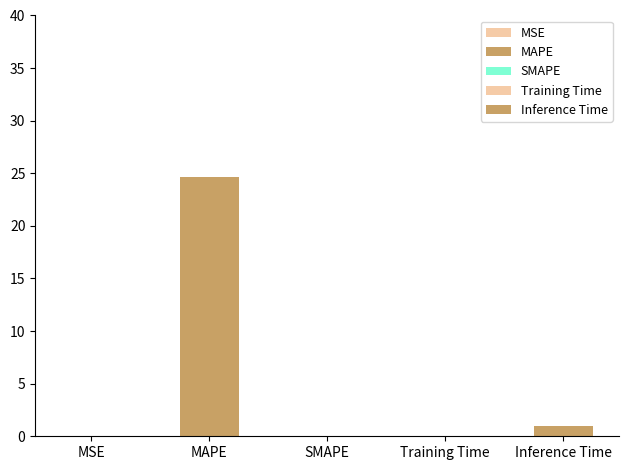

What is the greatest value displayed?

24.6